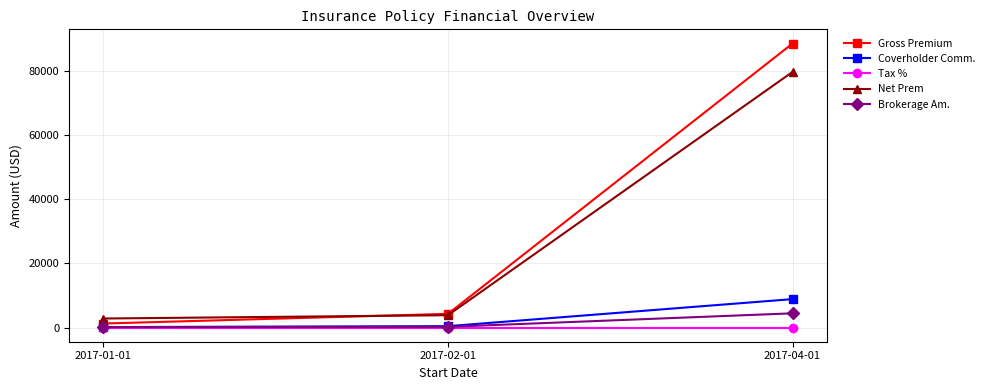

What is the difference between the Gross Premium values at 2017-02-01 and 2017-01-01?

3023.0